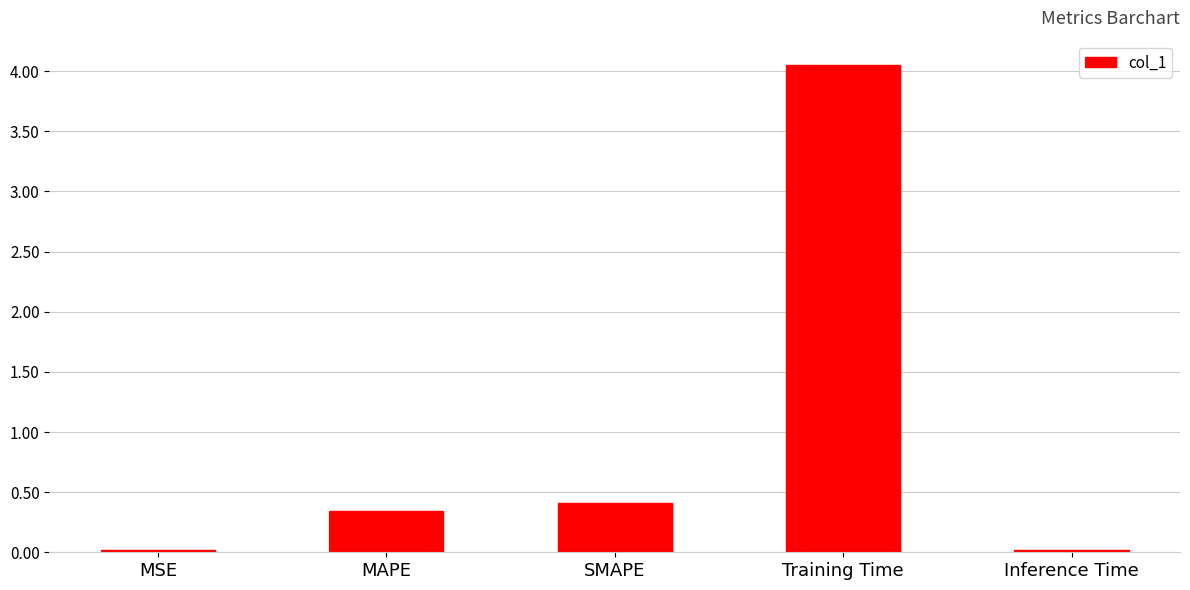

What is the sum of the values at Inference Time and SMAPE?

0.4